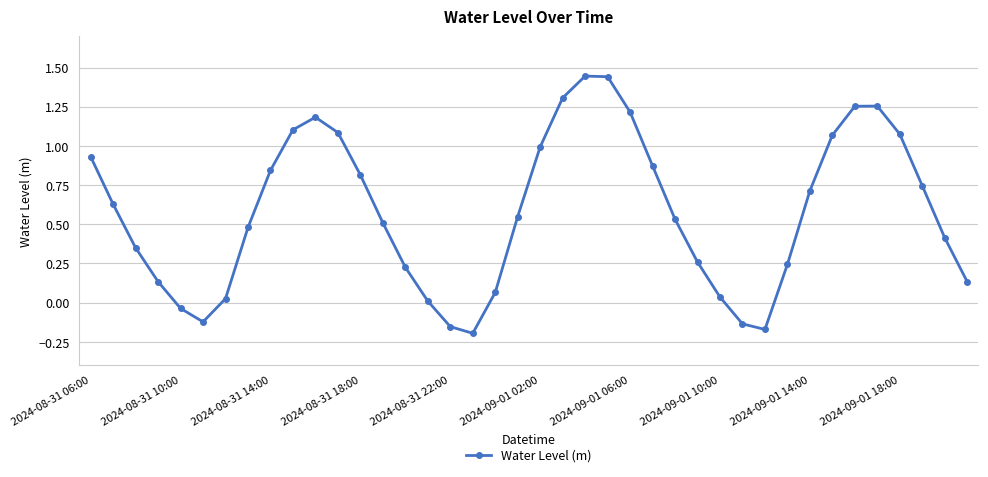

What is the difference between the second highest and minimum values?

1.6